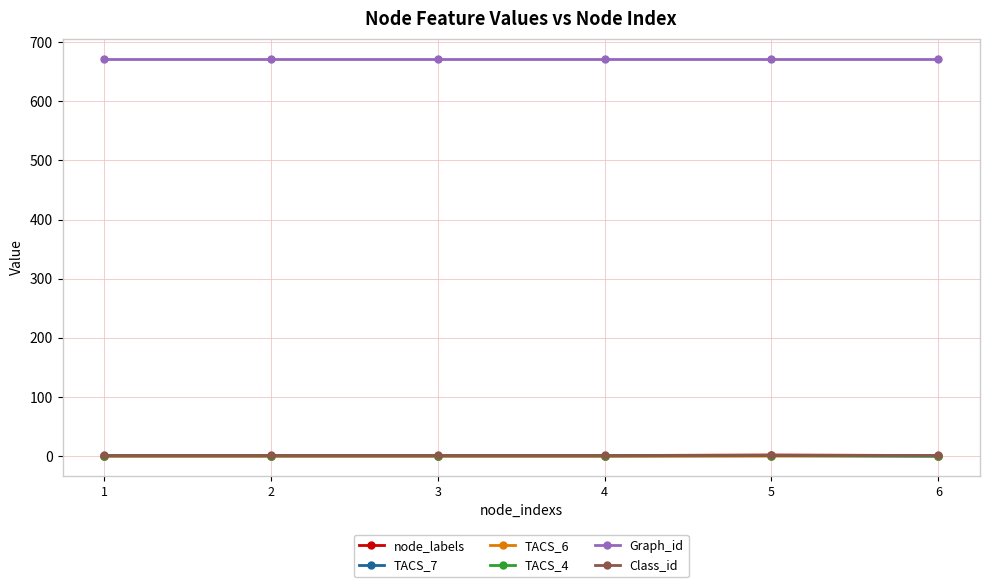

What is the greatest value displayed?

672